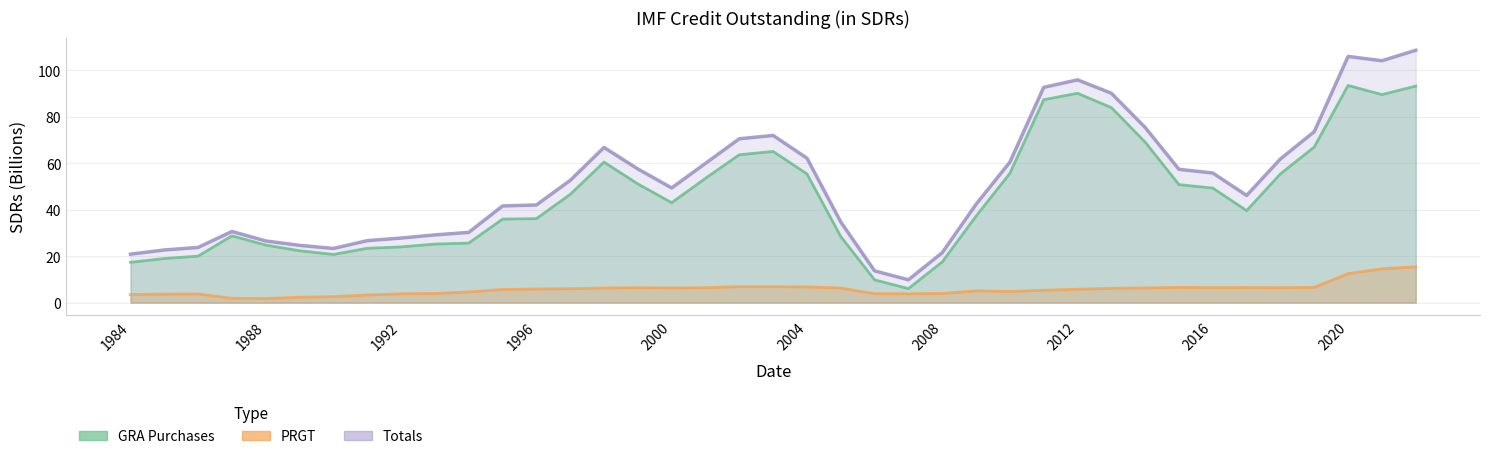

How many data points in Totals are above 49?

20